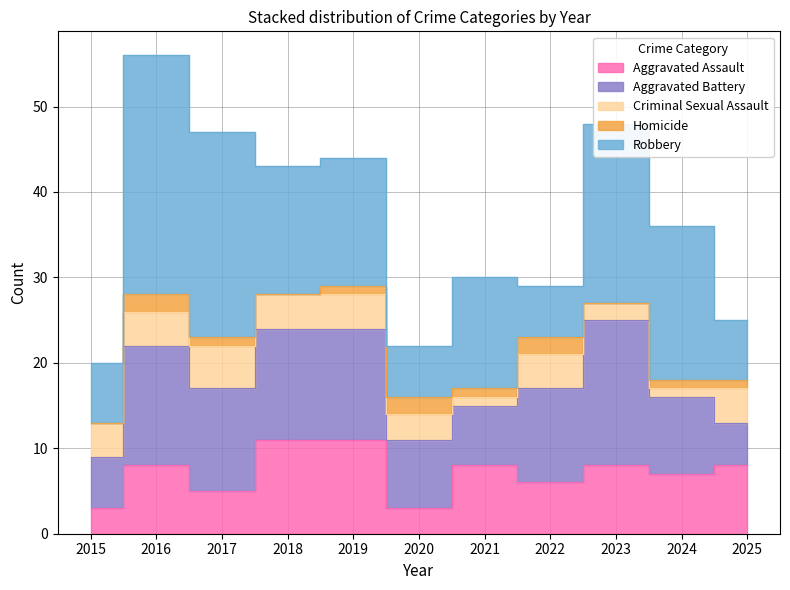

How many interior local valleys does the Homicide series have?

3